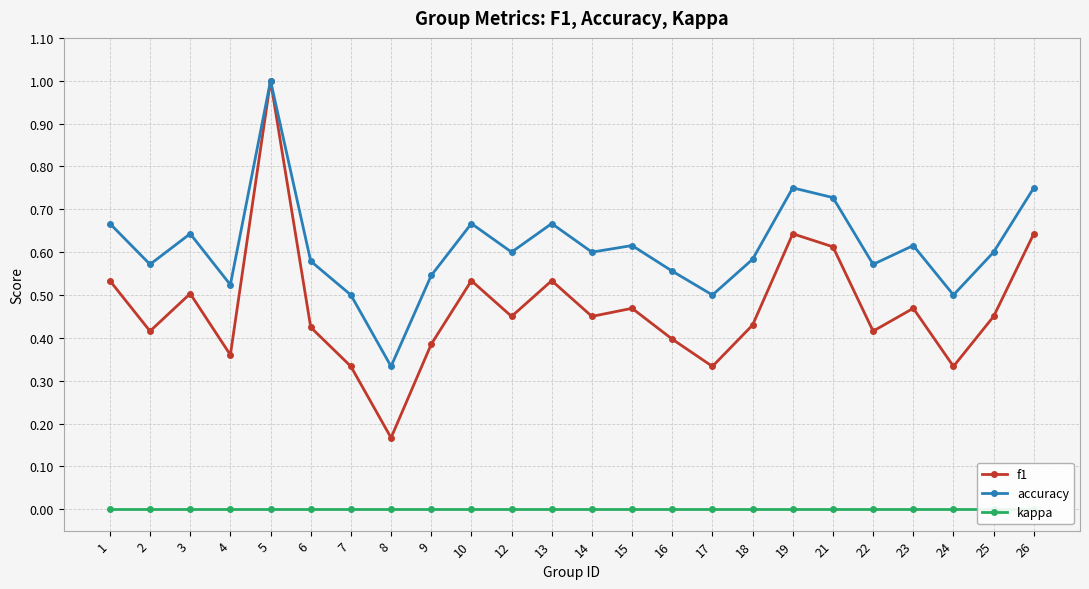

Which series has the widest spread of values?

f1